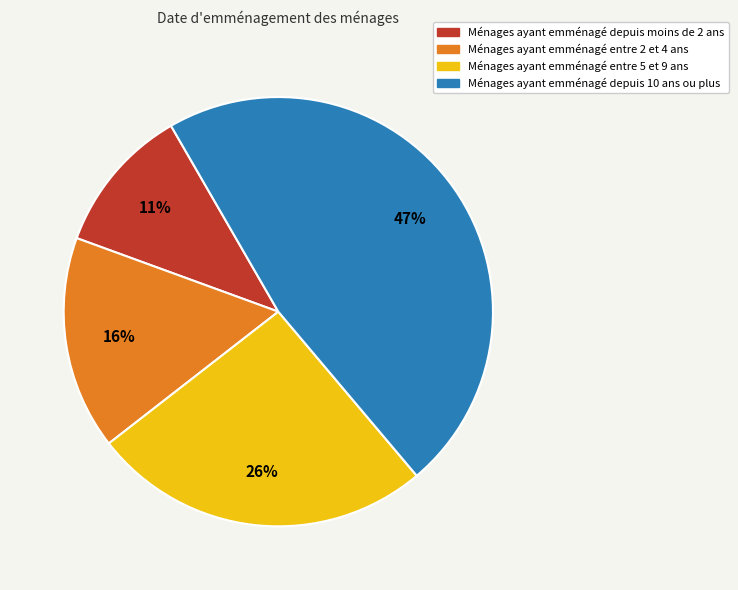

To the nearest percent, what is the difference between the largest and smallest slice percentages?

36%